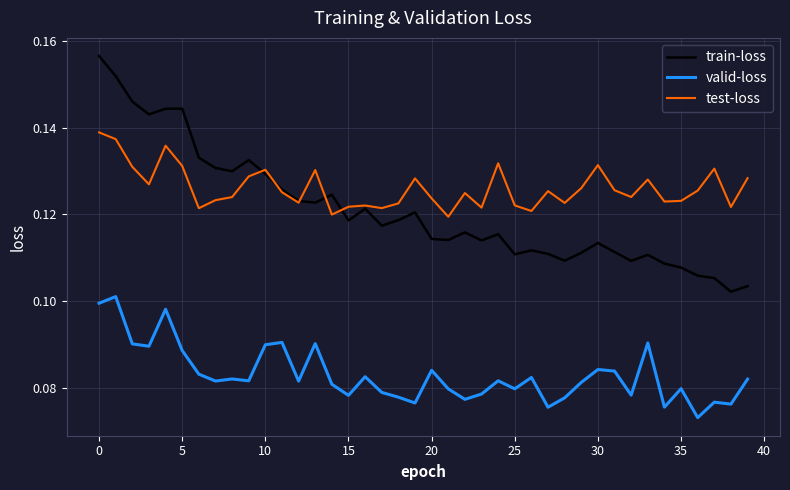

List the series in order of their peak value, lowest first.

valid-loss, test-loss, train-loss